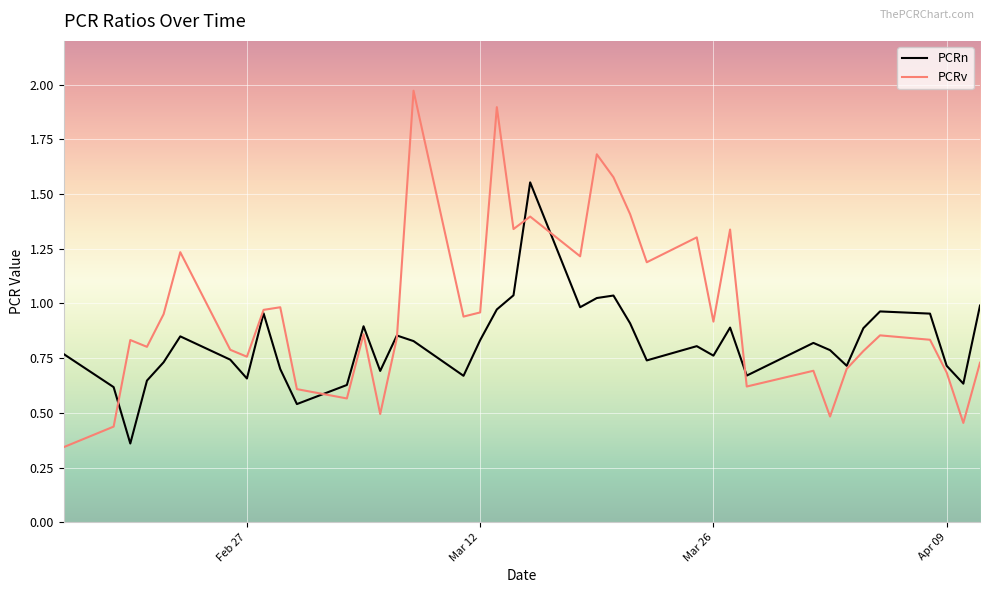

Is this an area chart (filled region under the line)?

No